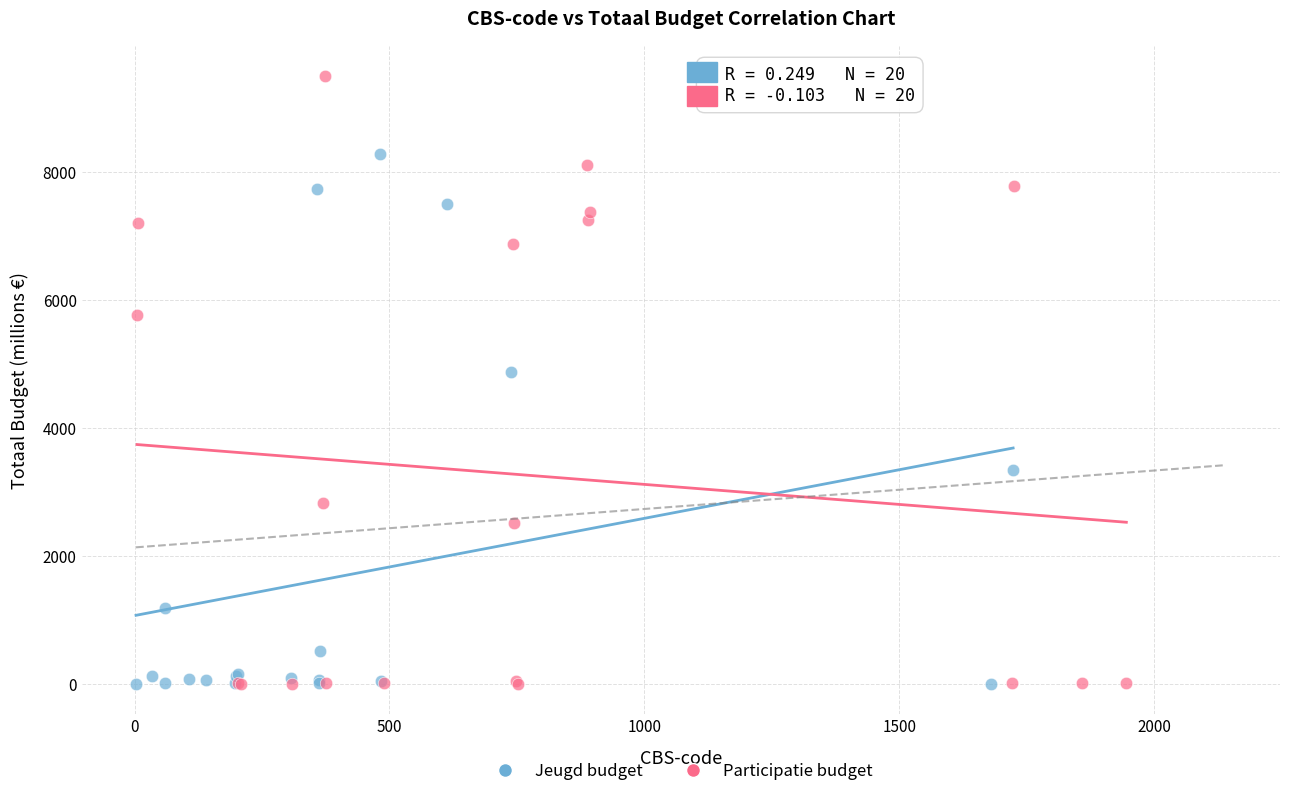

Which series has the largest Y range (max minus min)?

Participatie budget